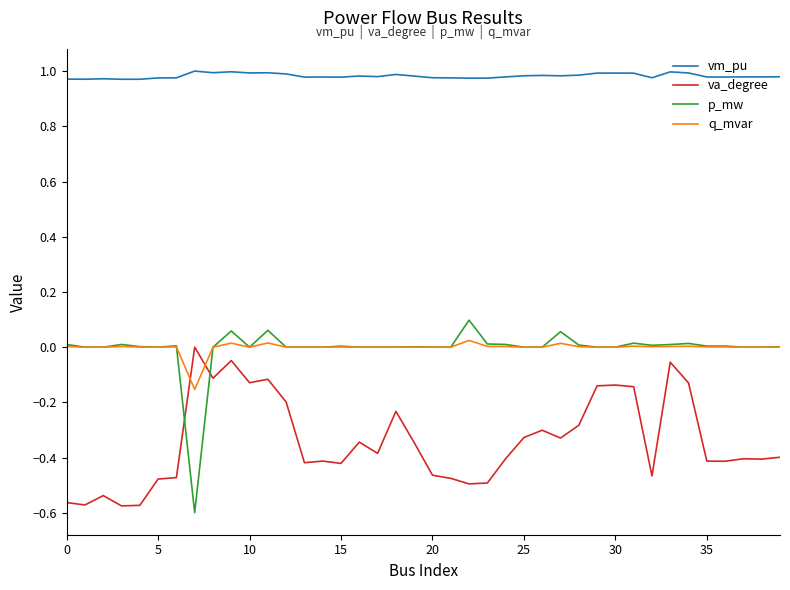

True or false: q_mvar and va_degree cross at least once.

True